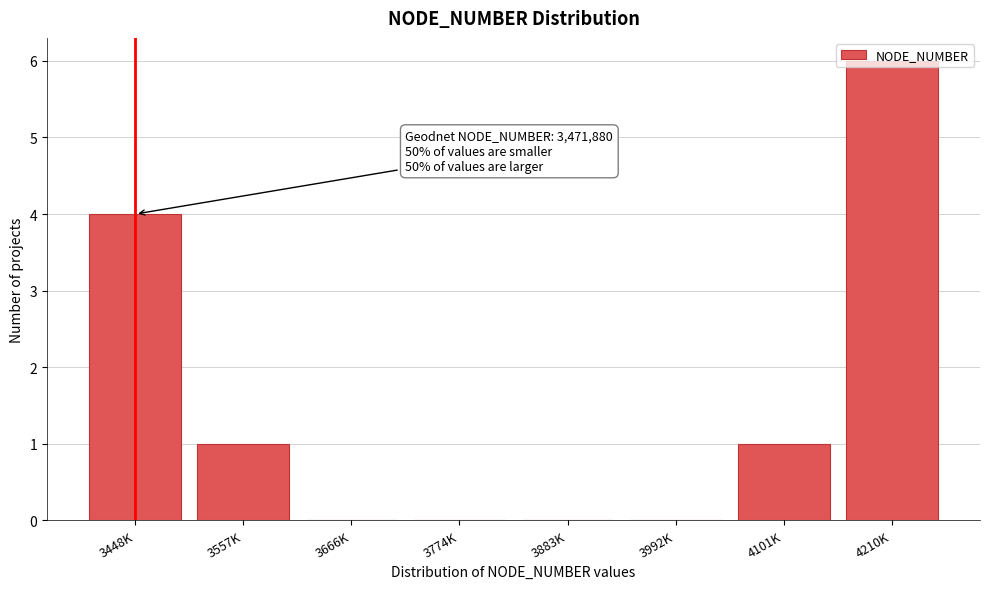

What is the greatest value displayed?

6